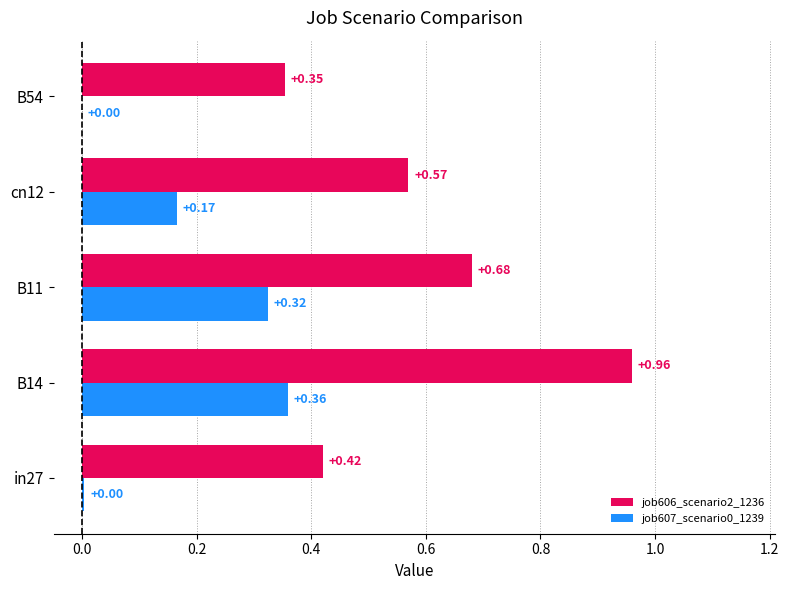

Is the value of job607_scenario0_1239 at B54 greater than the value of job606_scenario2_1236 at B14?

No